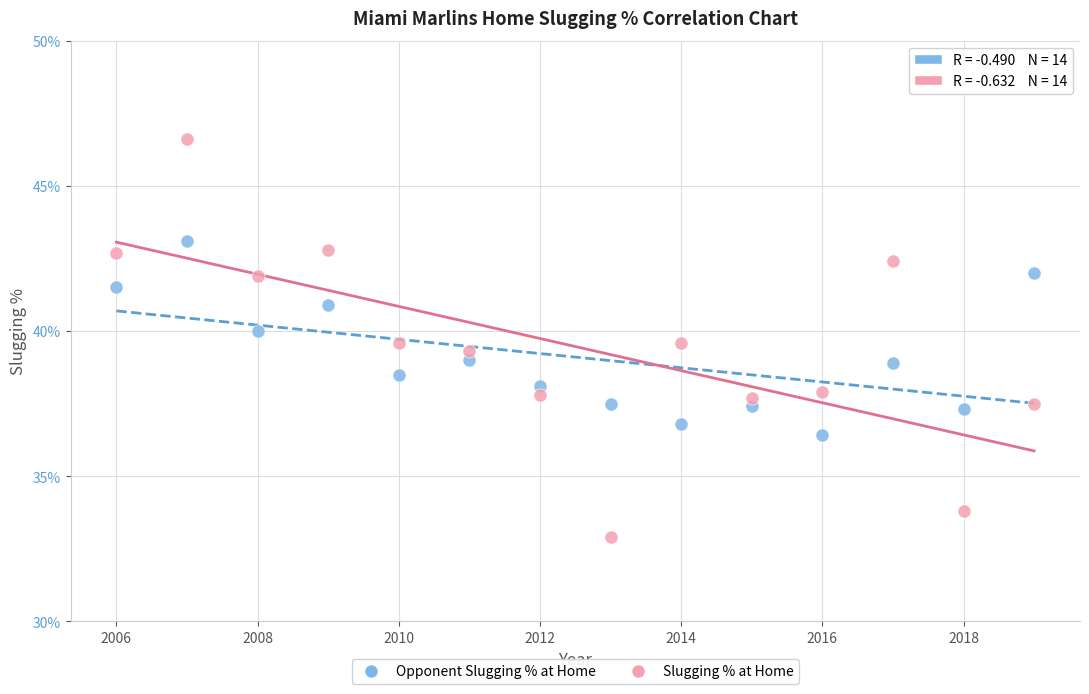

What are all the series names shown in the legend?

Opponent Slugging % at Home, Slugging % at Home